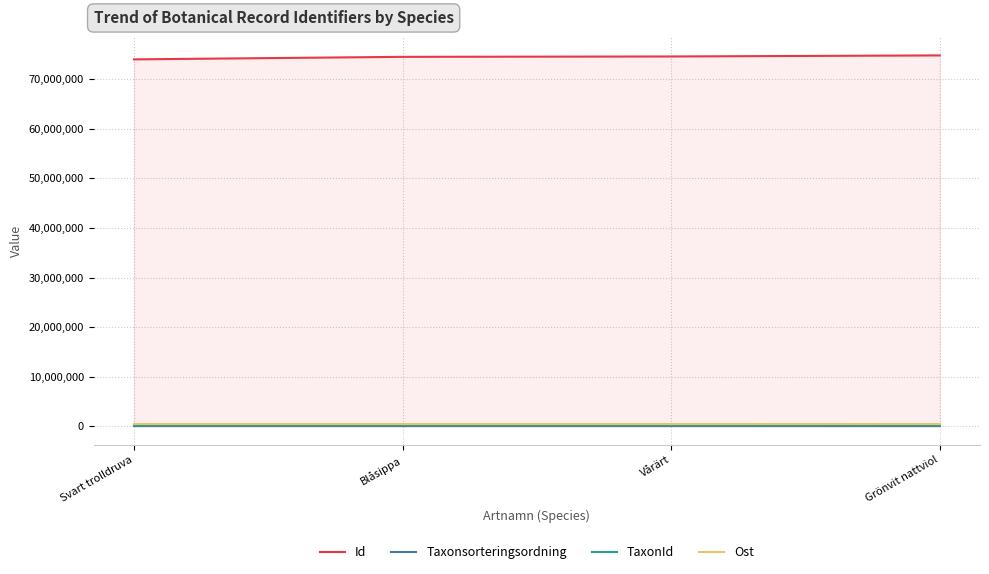

Is it true that TaxonId equals 366102 at Blåsippa?

False